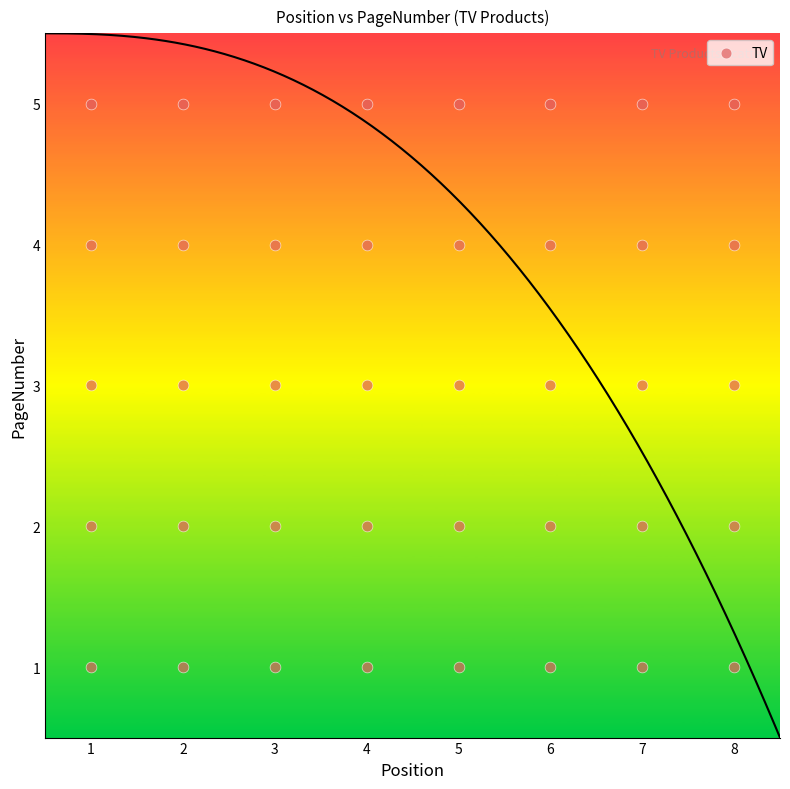

What is the range of X values (max minus min)?

7